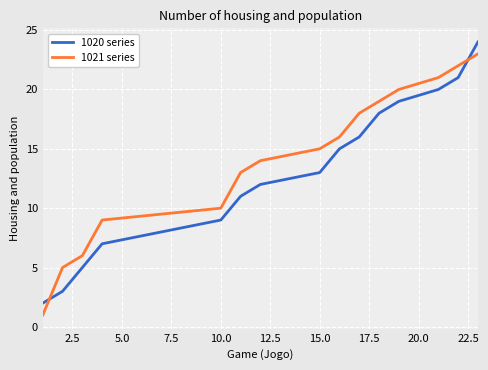

After their last crossing, which series has the higher values: 1020 series or 1021 series?

1020 series